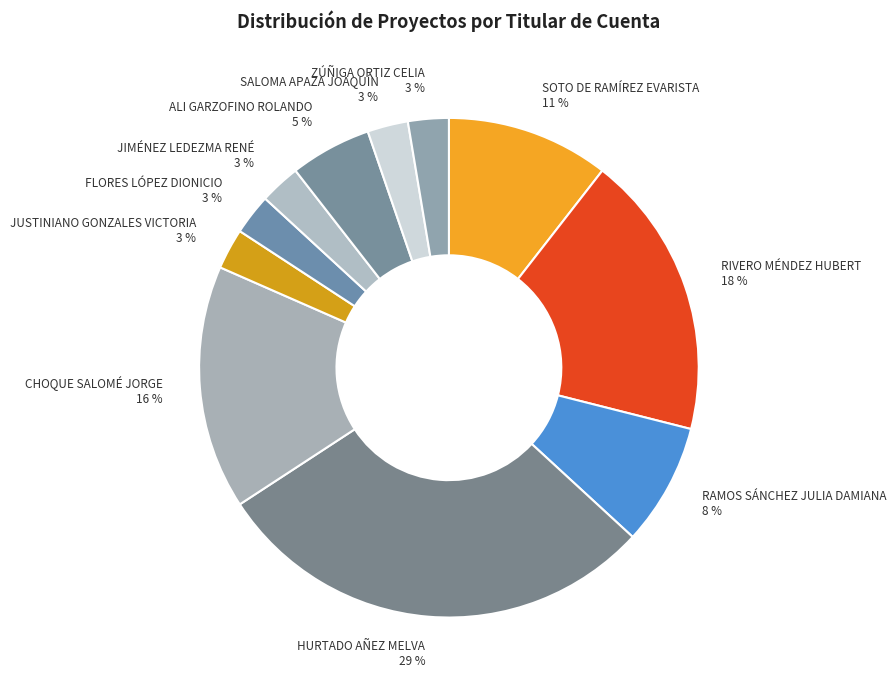

What is the largest slice in the pie chart?

HURTADO AÑEZ MELVA